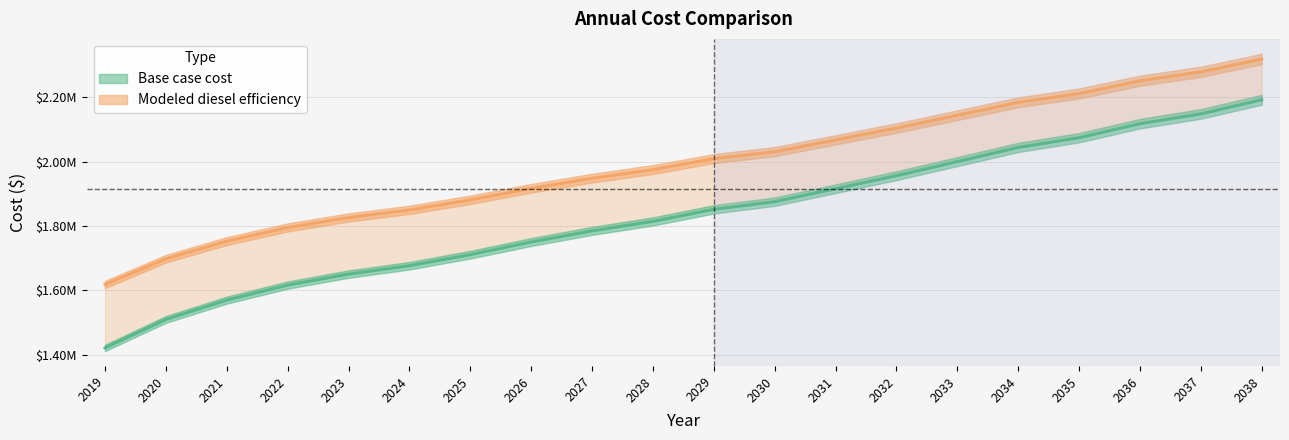

At which label does Base case cost reach its peak?

2038